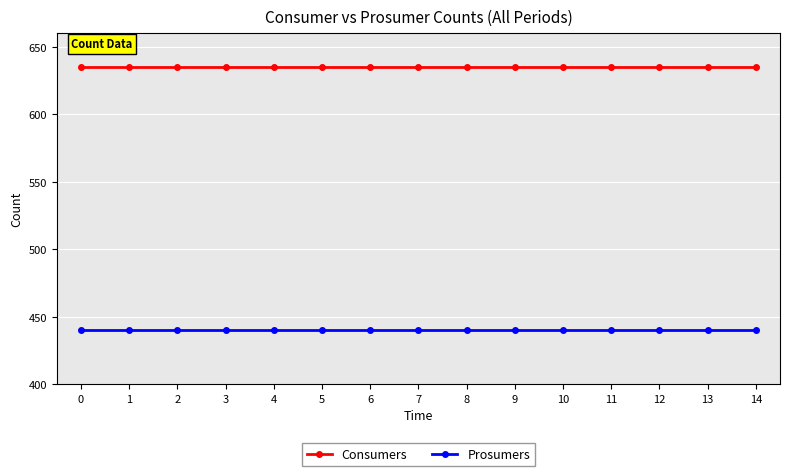

Reading right to left, extract all data points from this chart.

Consumers: 635	635	635	635	635	635	635	635	635	635	635	635	635	635	635
Prosumers: 440	440	440	440	440	440	440	440	440	440	440	440	440	440	440